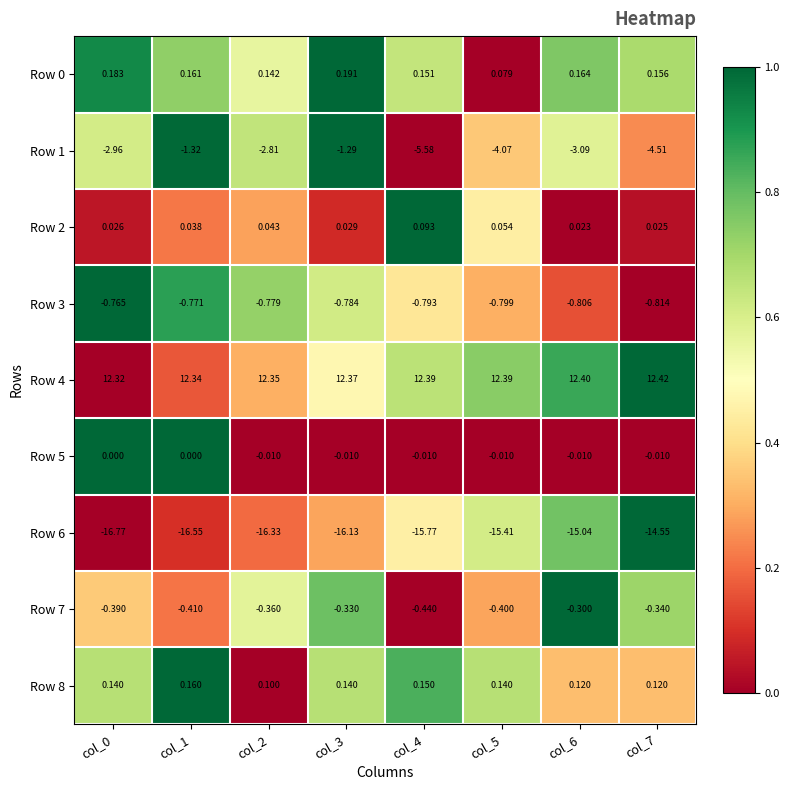

How many series are shown in this chart?

9